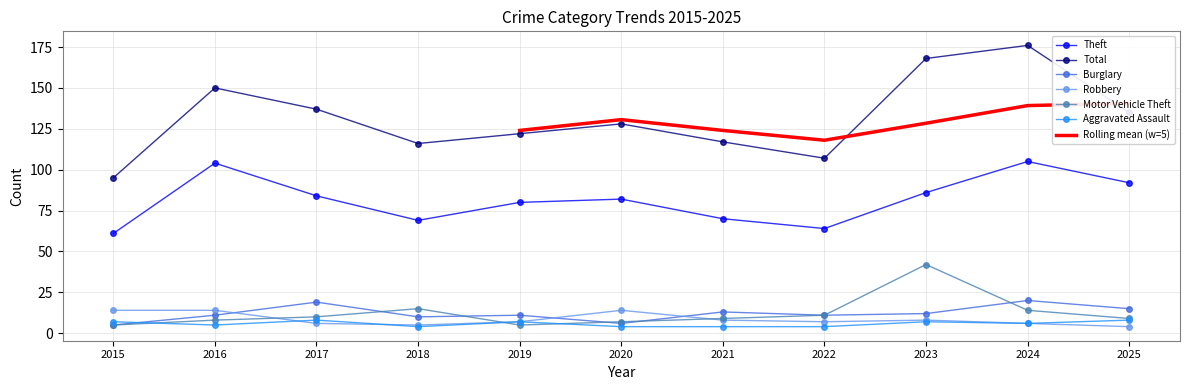

What is the lowest value of the Aggravated Assault series?

4